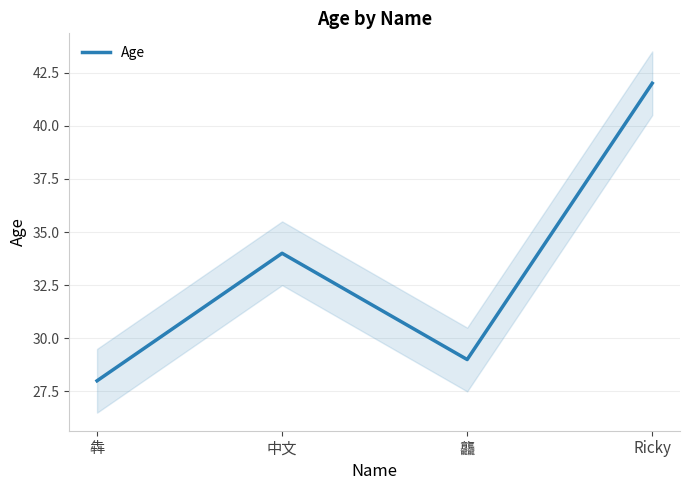

How many values are below 34?

2